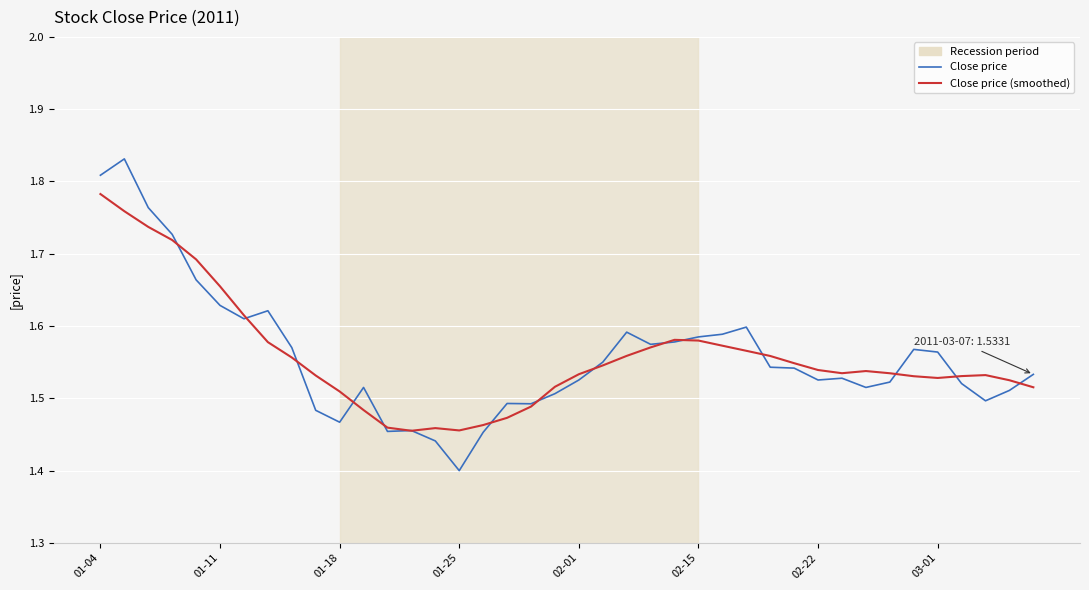

Rank the series by their maximum value, from highest to lowest.

Close price, Close price (smoothed)